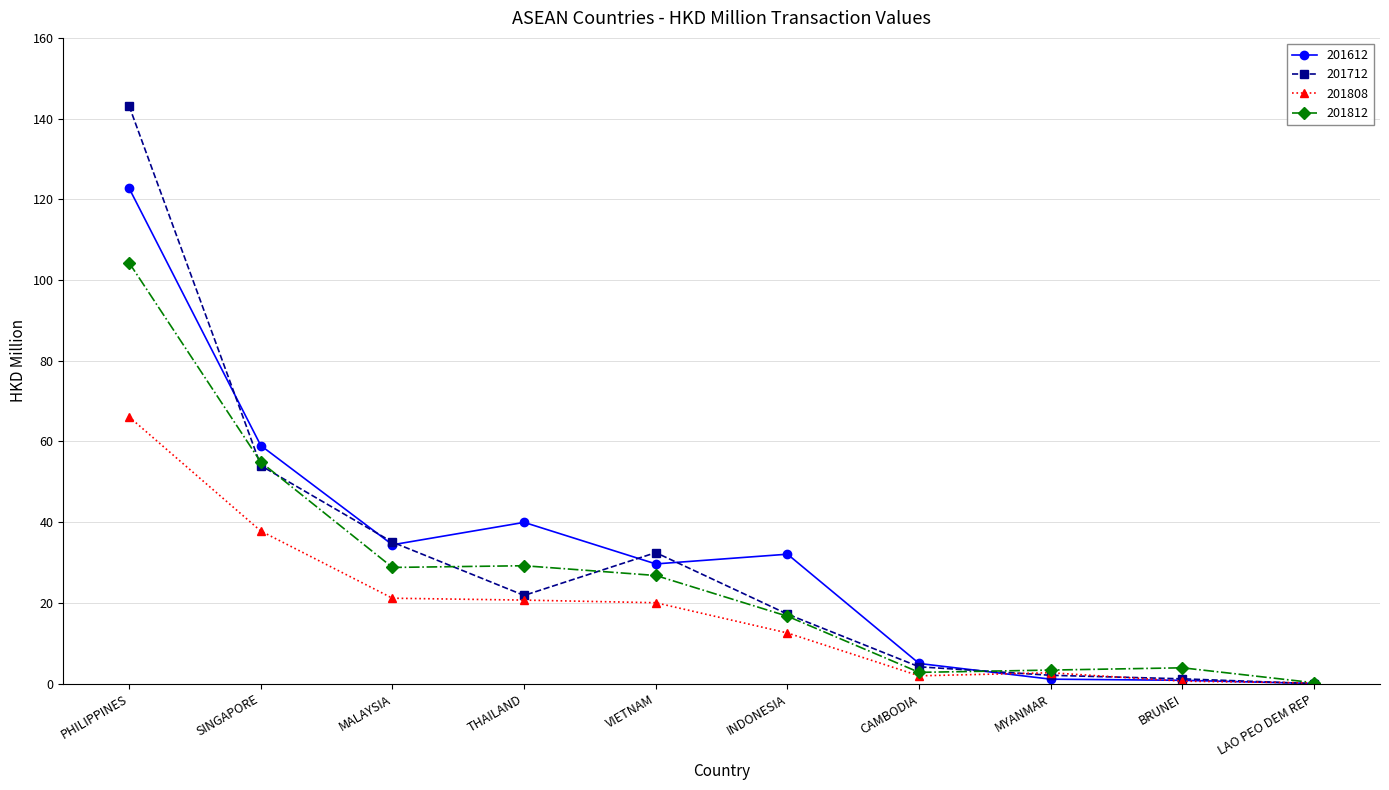

How many intersections are there between 201712 and 201808?

3